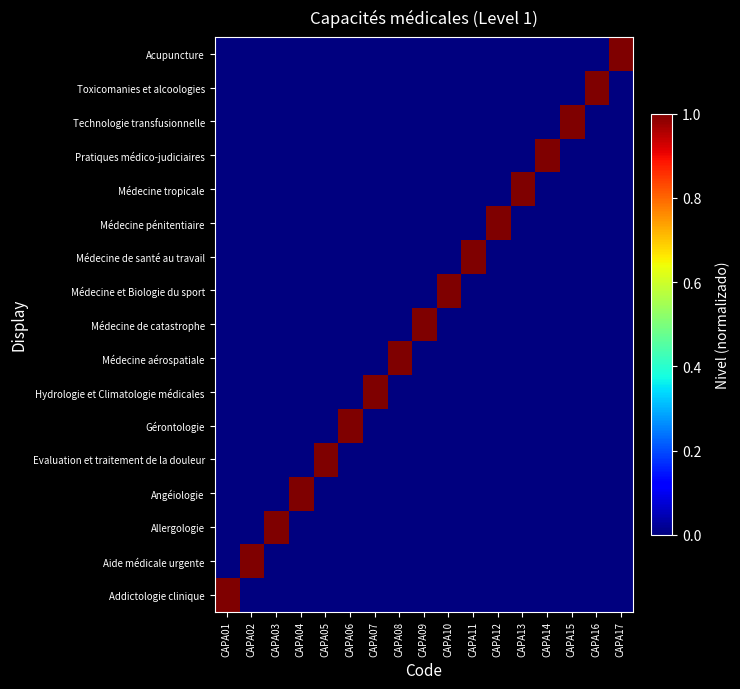

List the series in order of their peak value, highest first.

Addictologie clinique, Aide médicale urgente, Allergologie, Angéiologie, Evaluation et traitement de la douleur, Gérontologie, Hydrologie et Climatologie médicales, Médecine aérospatiale, Médecine de catastrophe, Médecine et Biologie du sport, Médecine de santé au travail, Médecine pénitentiaire, Médecine tropicale, Pratiques médico-judiciaires, Technologie transfusionnelle, Toxicomanies et alcoologies, Acupuncture